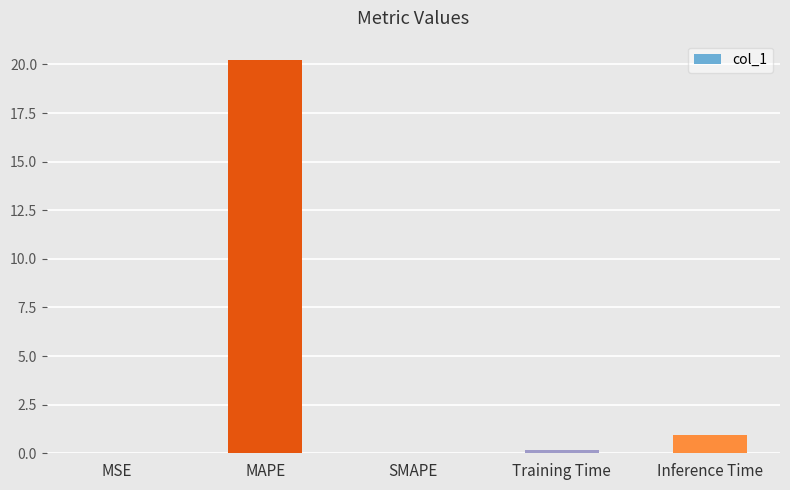

Between MAPE and Inference Time, which is larger?

MAPE